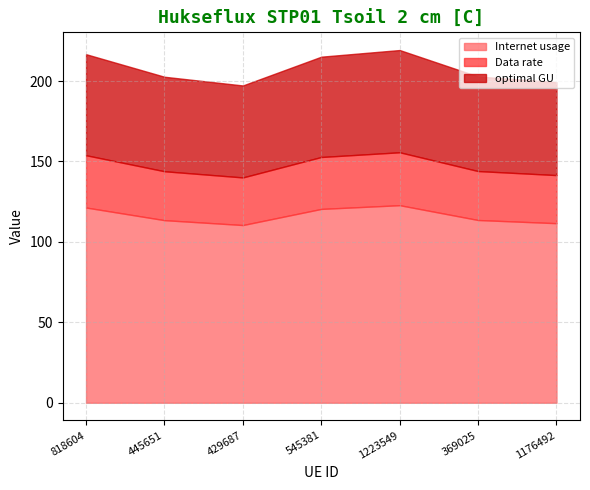

Reading left to right, what are all the values shown in this chart?

Internet usage: 121.4	113.5	110.5	120.5	122.8	113.6	111.6
Data rate: 32.5	30.4	29.6	32.3	32.9	30.4	29.9
optimal GU: 62.8	58.7	57.2	62.4	63.6	58.8	57.8